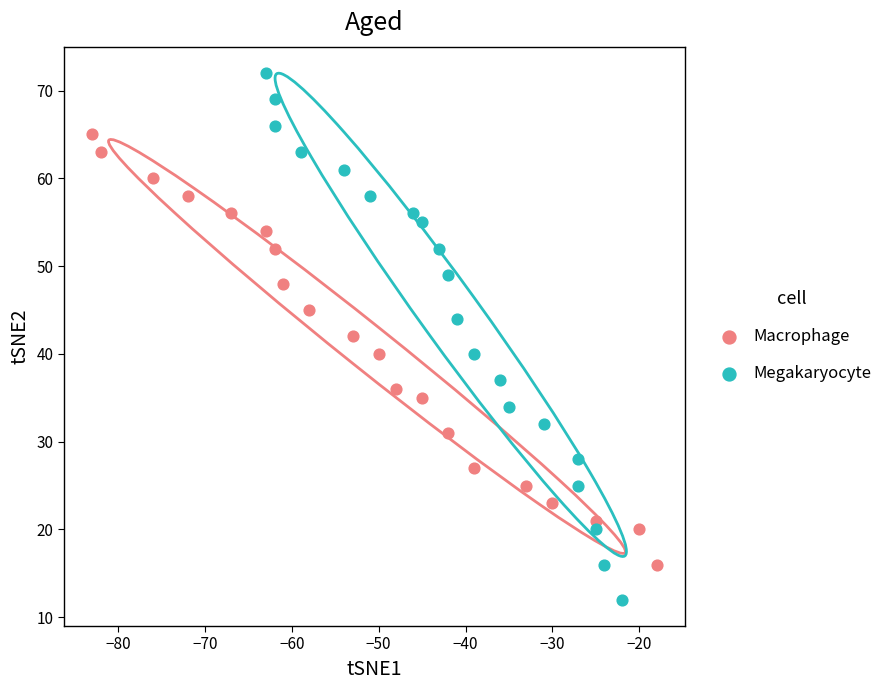

Which series contains the lowest Y value?

Megakaryocyte